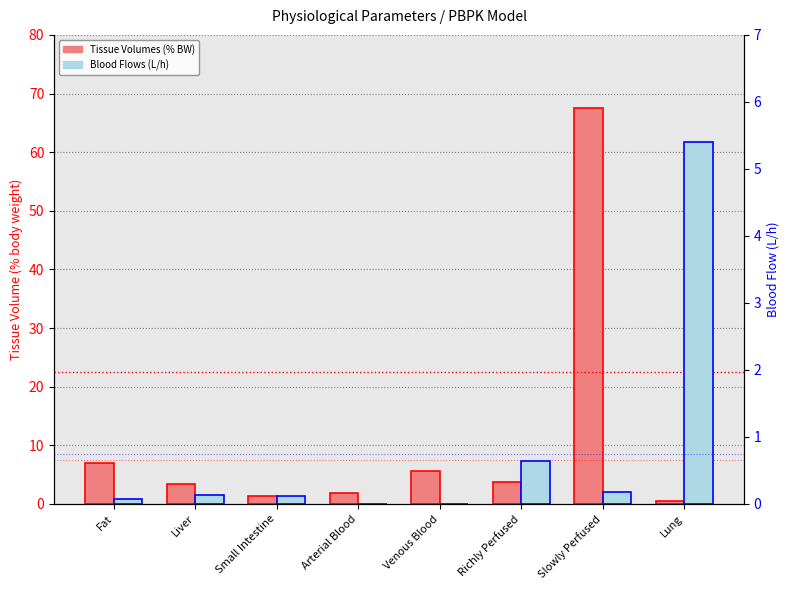

The value of Tissue Volumes (% BW) at Arterial Blood is 1.9. True or false?

True